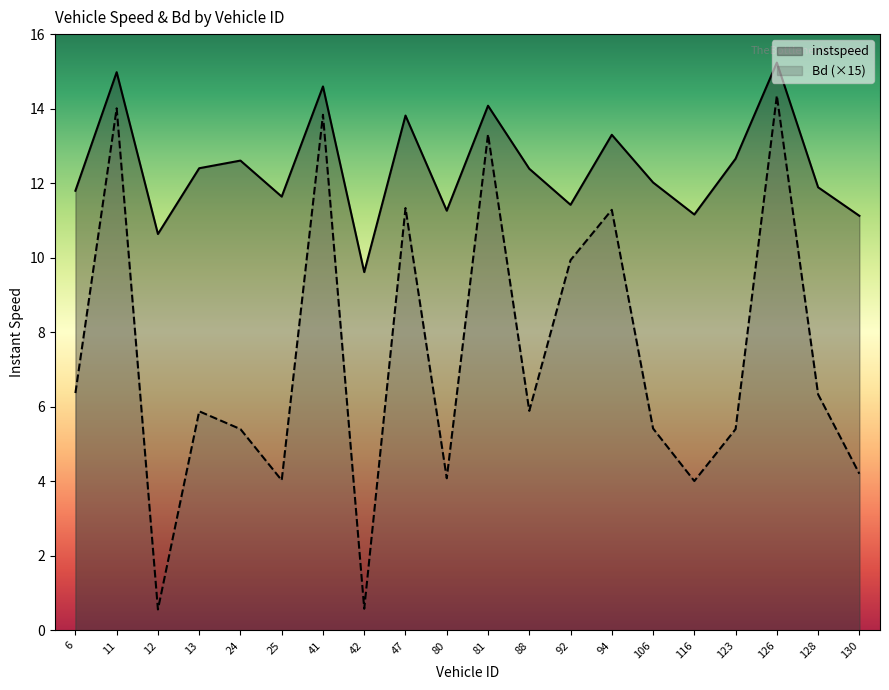

At which label is instspeed closest to 12?

106.0